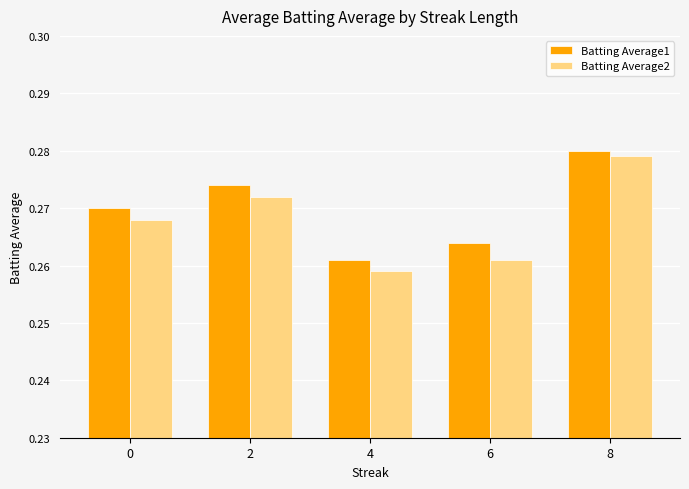

What is the sum of the Batting Average2 values at 2 and 8?

0.6